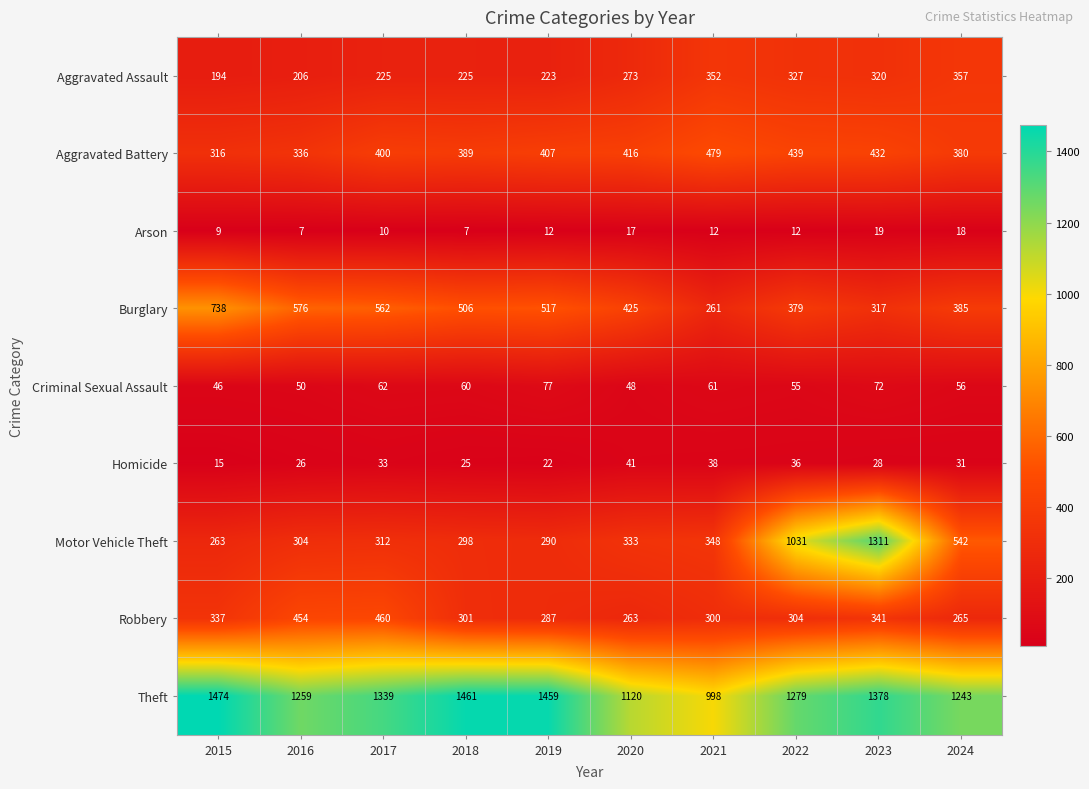

Which category has the lowest value in the Burglary series?

2021